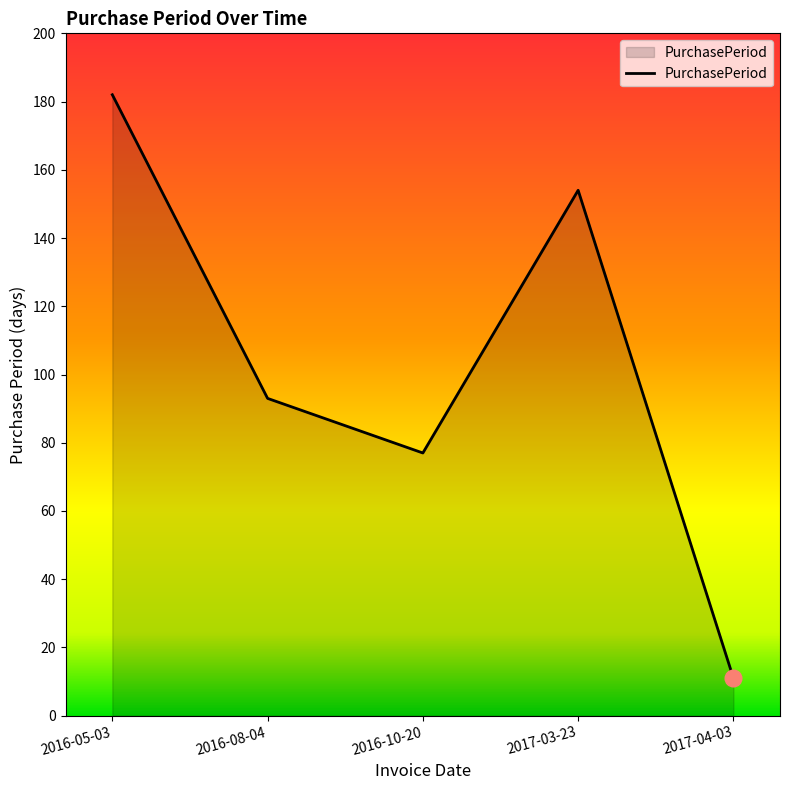

List the labels in order of value, smallest first.

2017-04-03, 2016-10-20, 2016-08-04, 2017-03-23, 2016-05-03